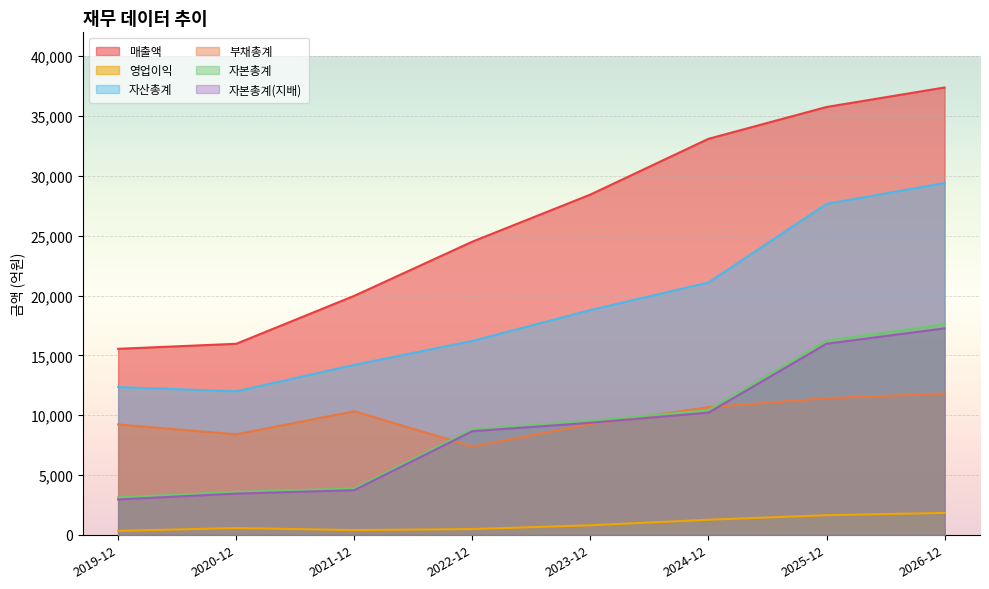

What is the maximum value for 자본총계?

17600